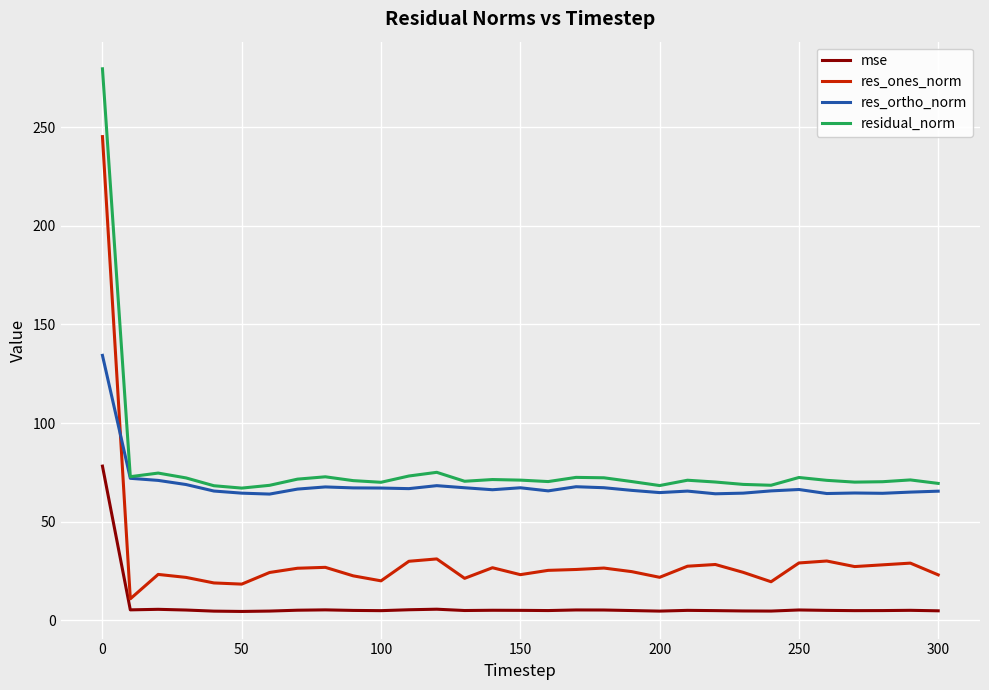

How many lines are shown in the chart?

4